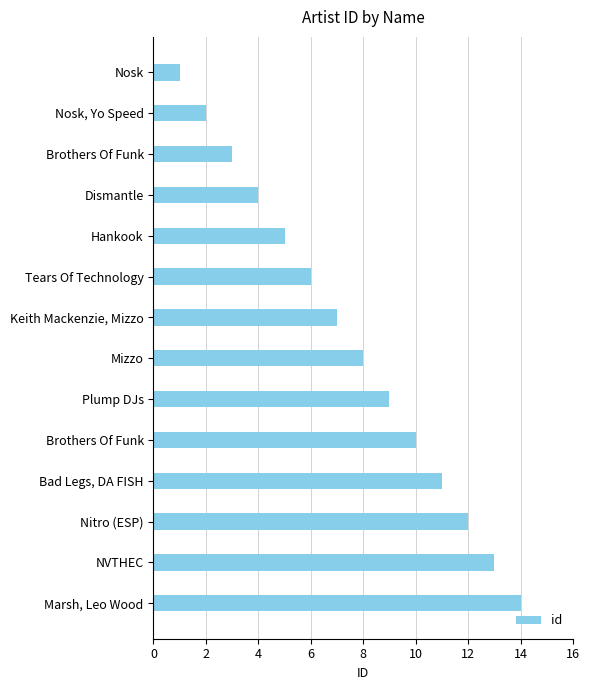

How many bars are there in total?

14